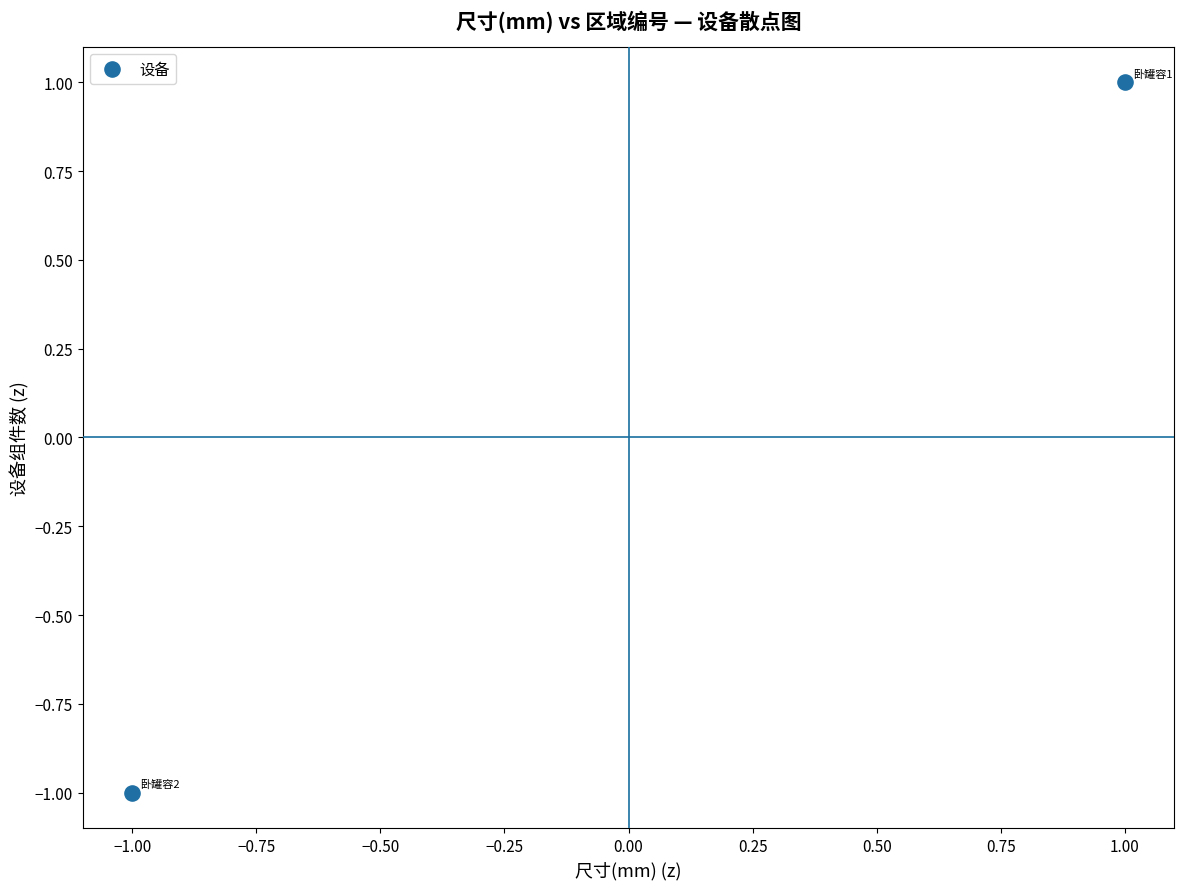

List the coordinates of all points as (X, Y) pairs, reading left to right.

(-1, -1)  (1, 1)